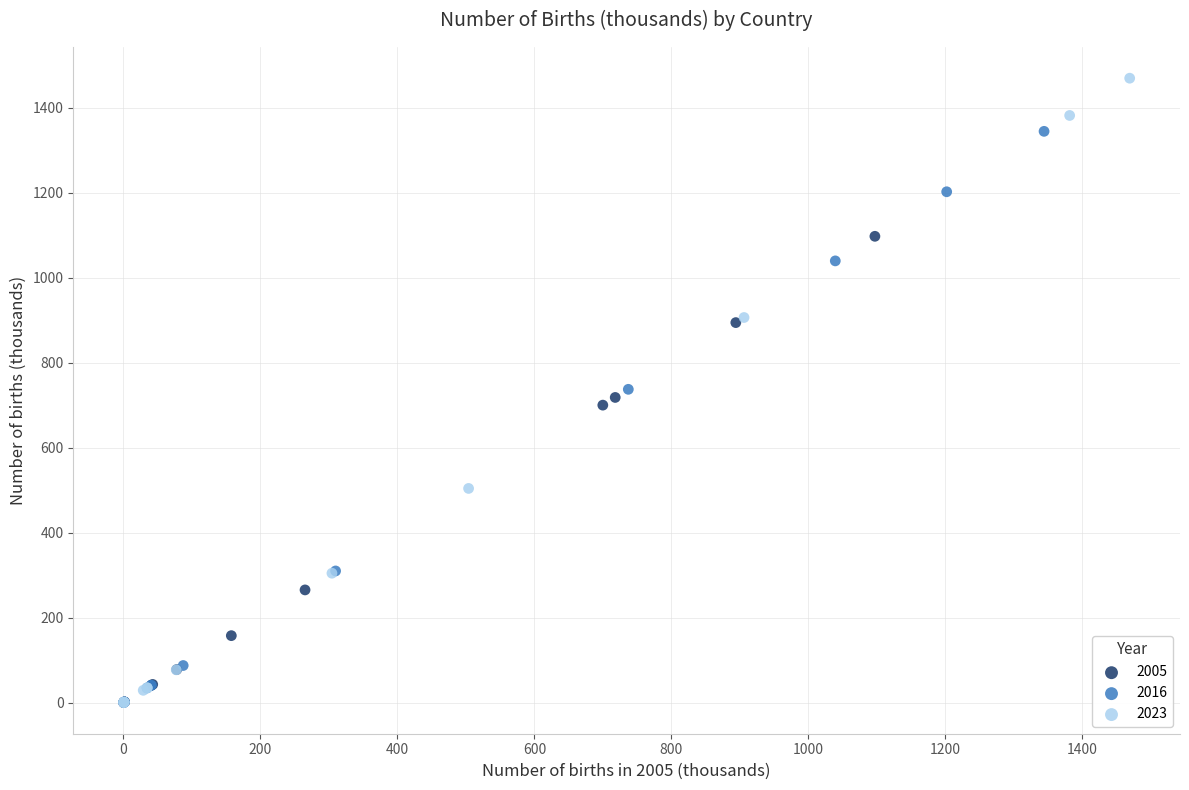

Which series contains the highest Y value?

2023